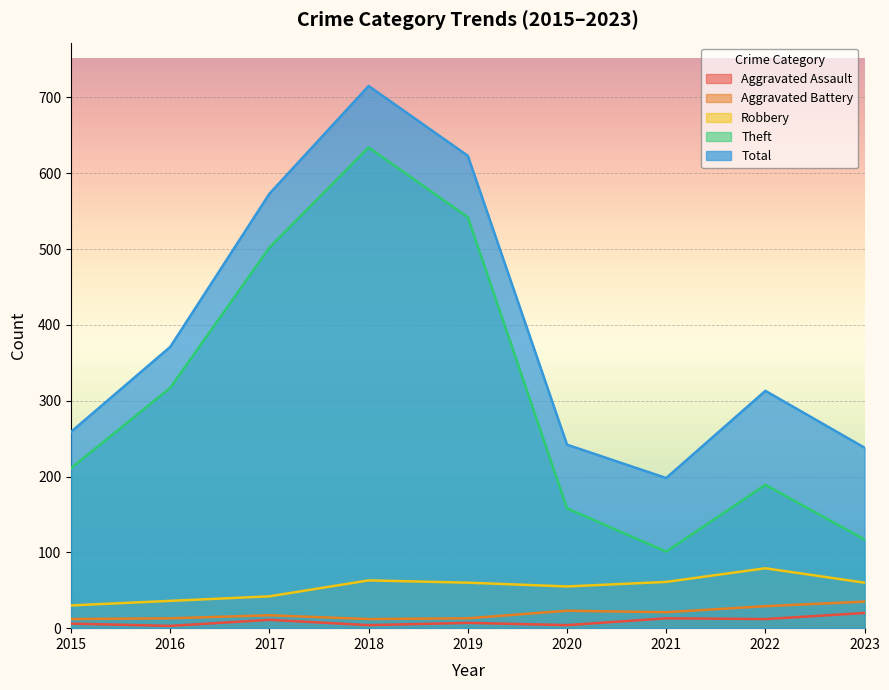

Count the number of data series in this chart.

5